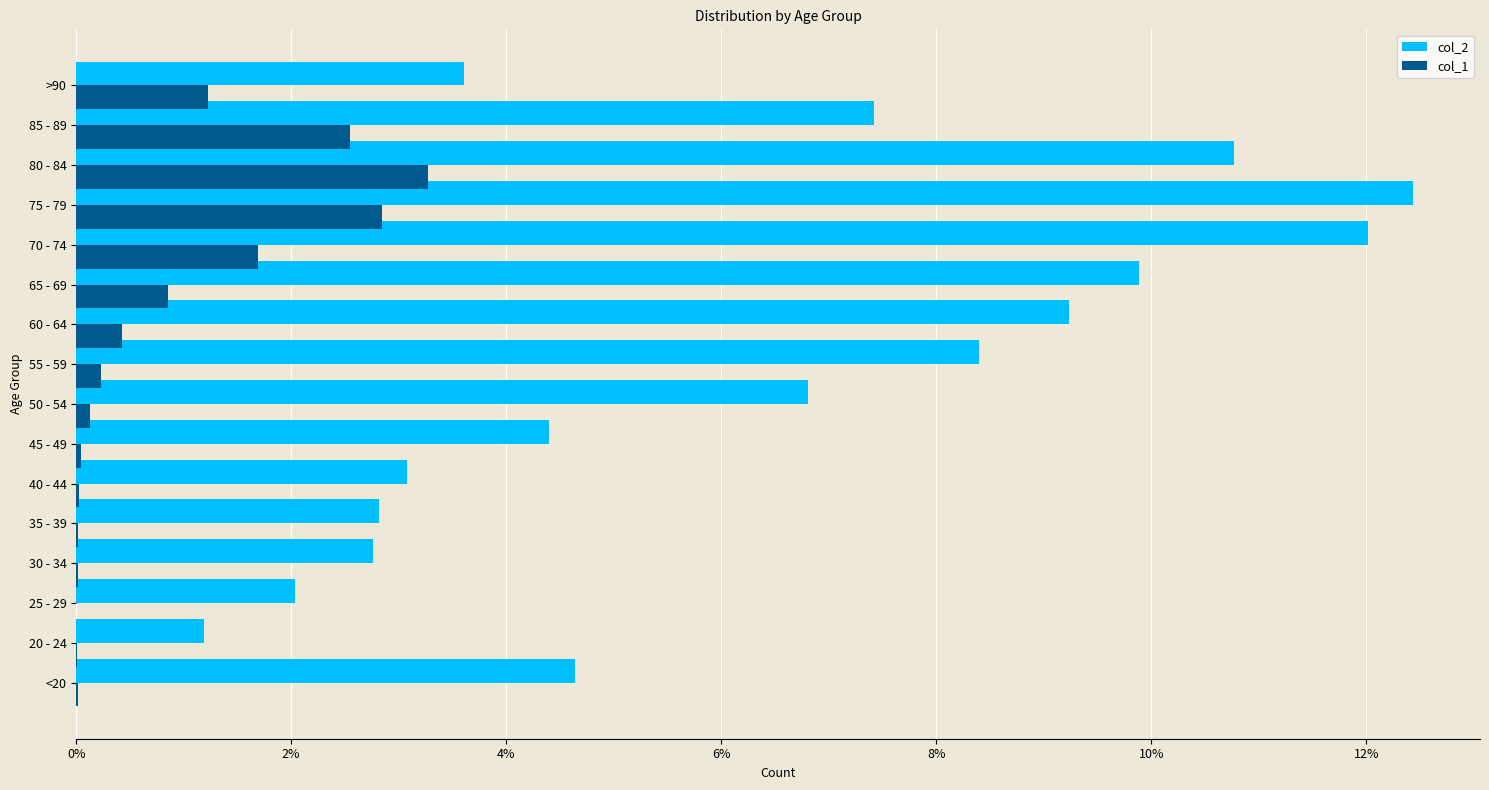

Which series has the largest total across all categories?

col_2